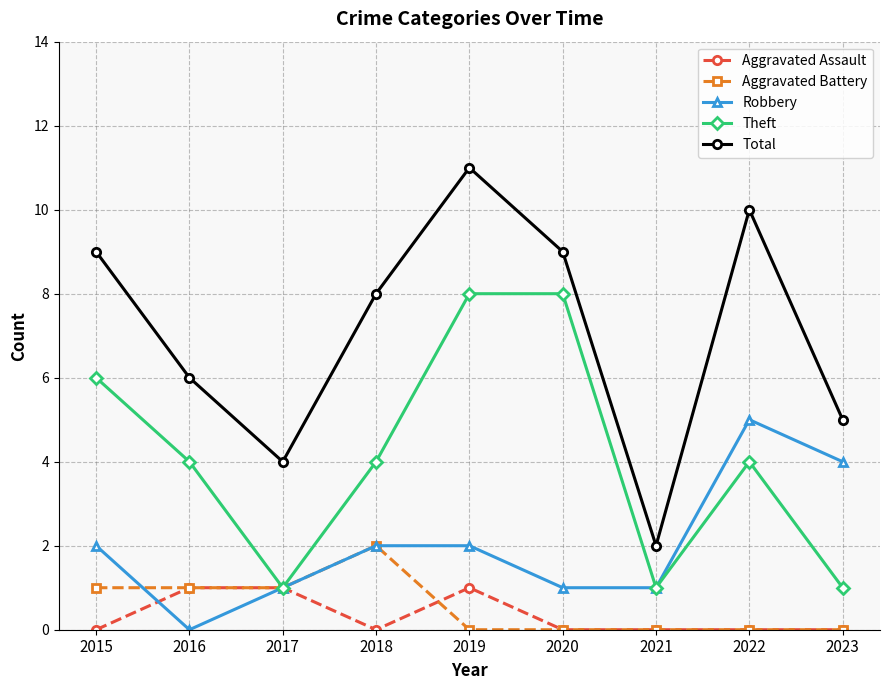

True or false: Total and Theft intersect in this chart.

False